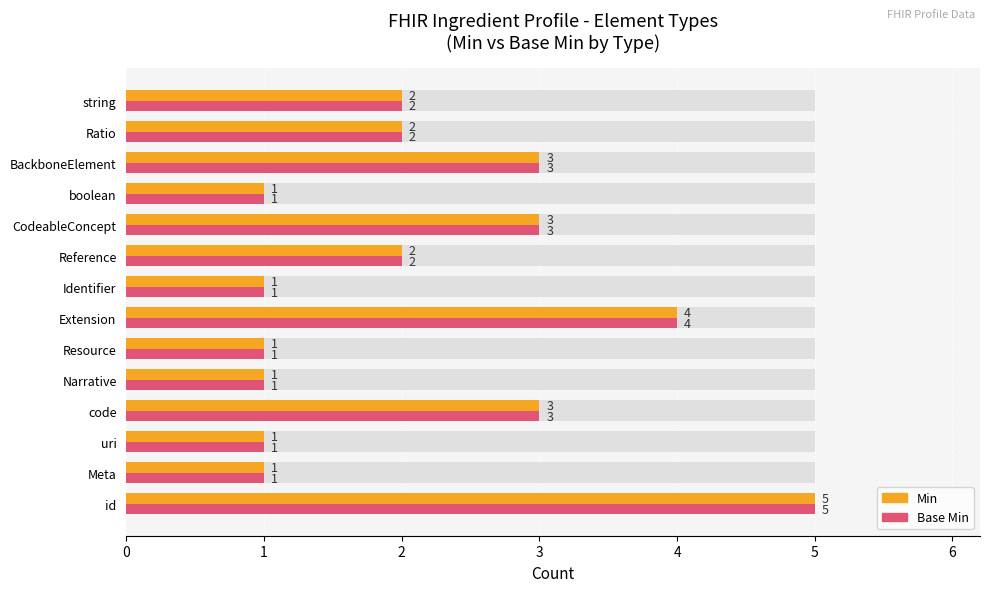

Read the Base Min value at code.

3